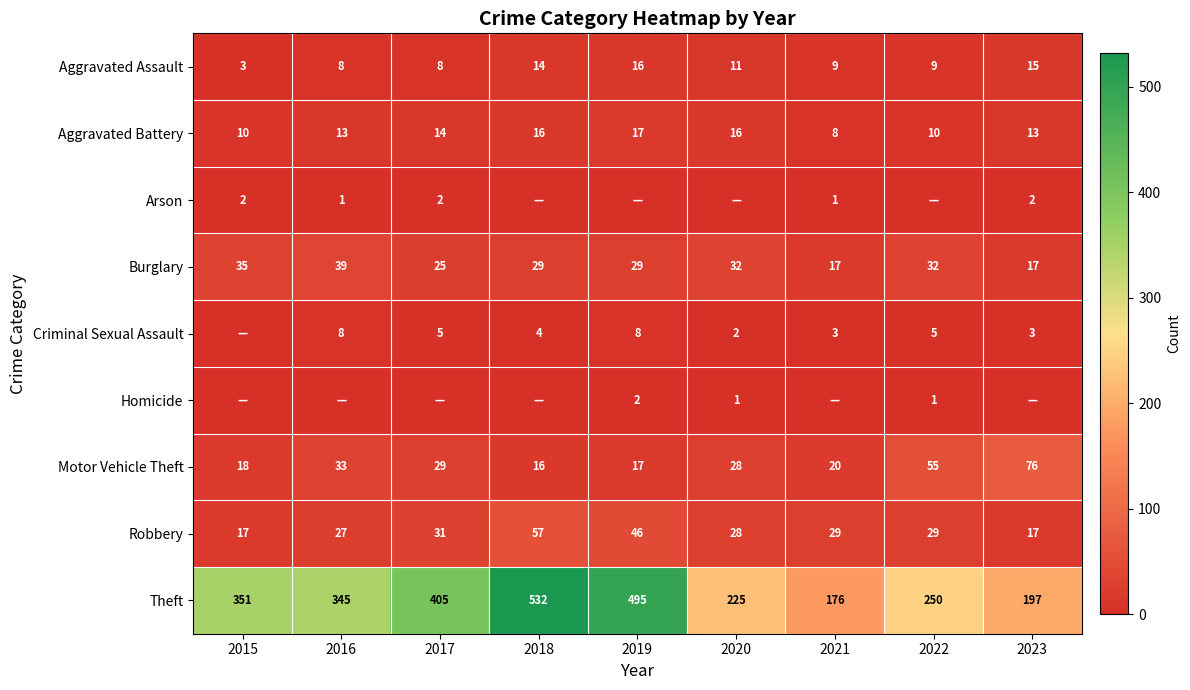

True or false: Aggravated Assault has a value of 9 at 2021.

True